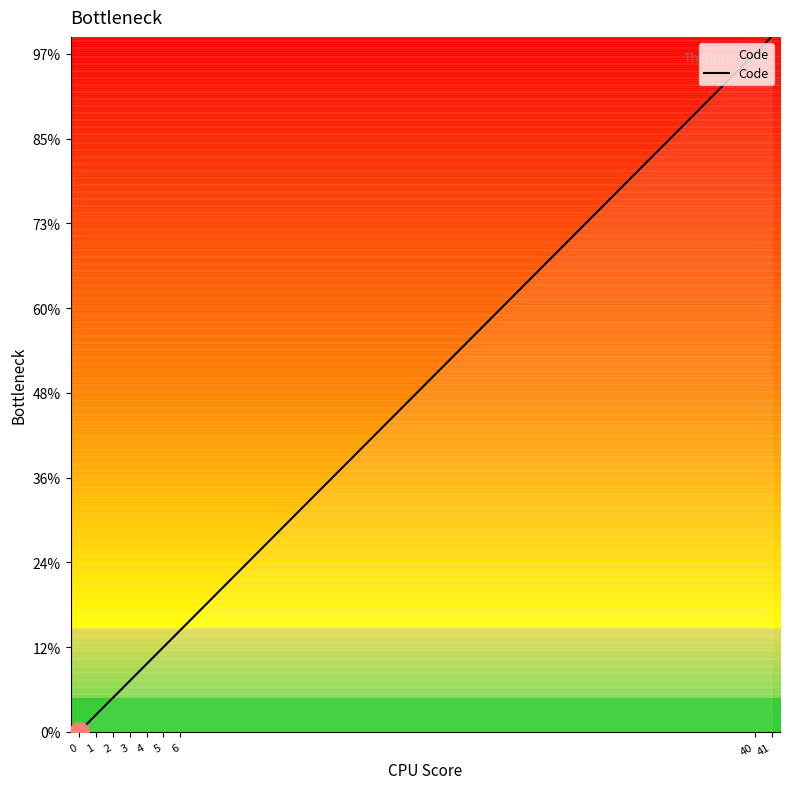

Does the chart have visible grid lines?

No